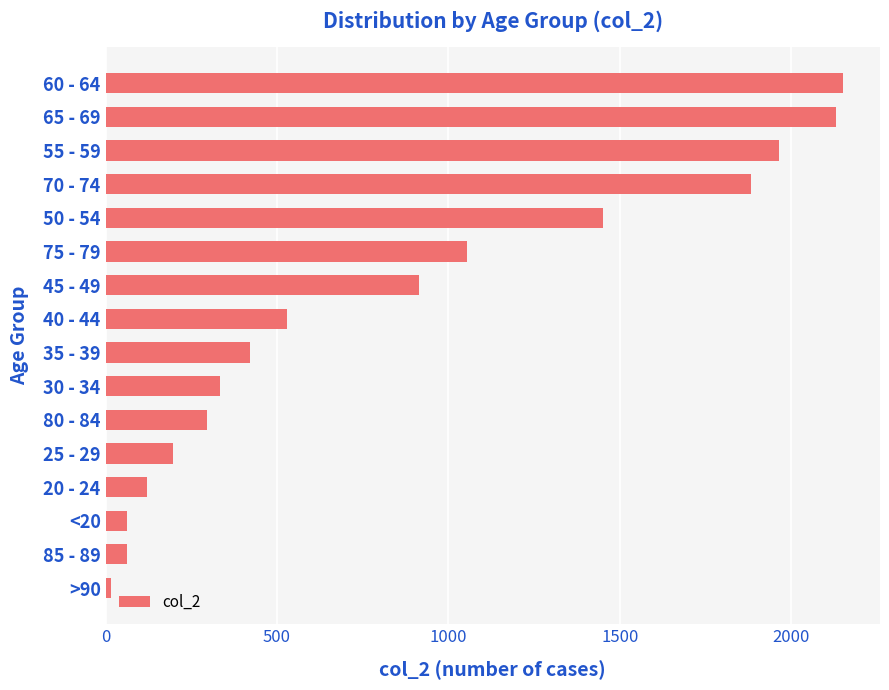

Reading bottom to top, list all the values displayed in this chart.

>90=15	85 - 89=62	<20=62	20 - 24=121	25 - 29=196	80 - 84=296	30 - 34=333	35 - 39=420	40 - 44=530	45 - 49=915	75 - 79=1053	50 - 54=1450	70 - 74=1882	55 - 59=1965	65 - 69=2130	60 - 64=2151